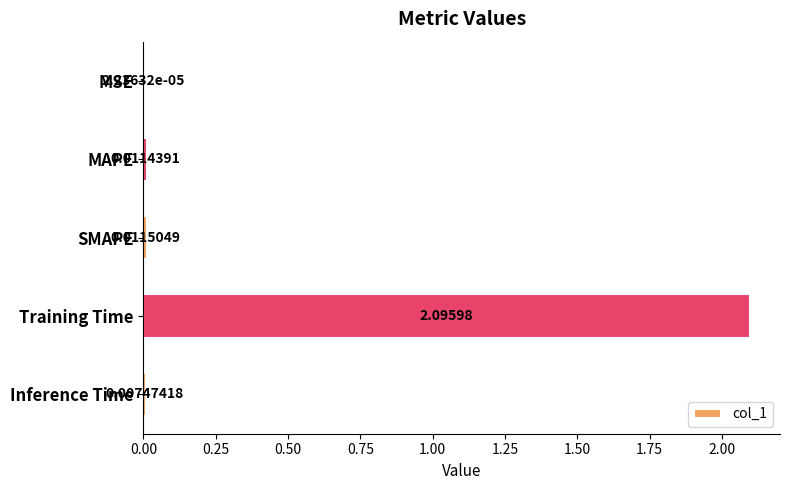

What is the average value?

0.4